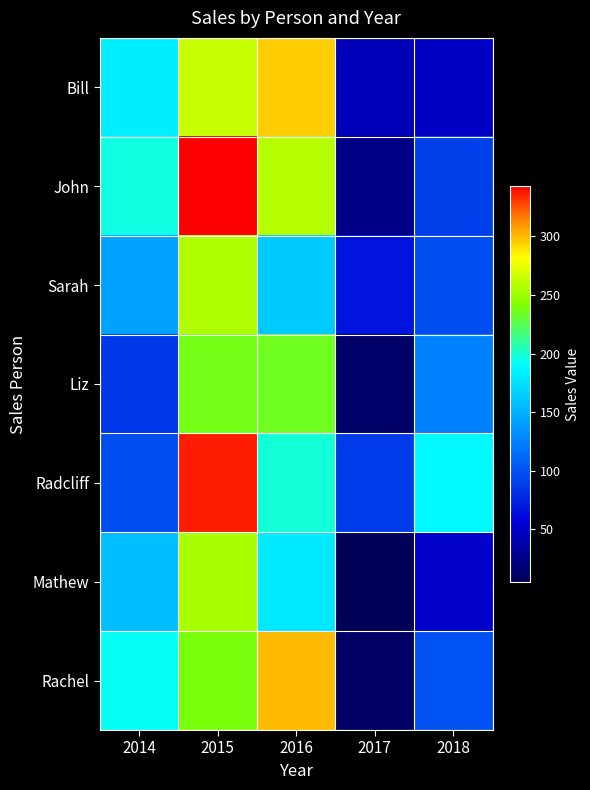

At how many categories does at least one series exceed 293?

2